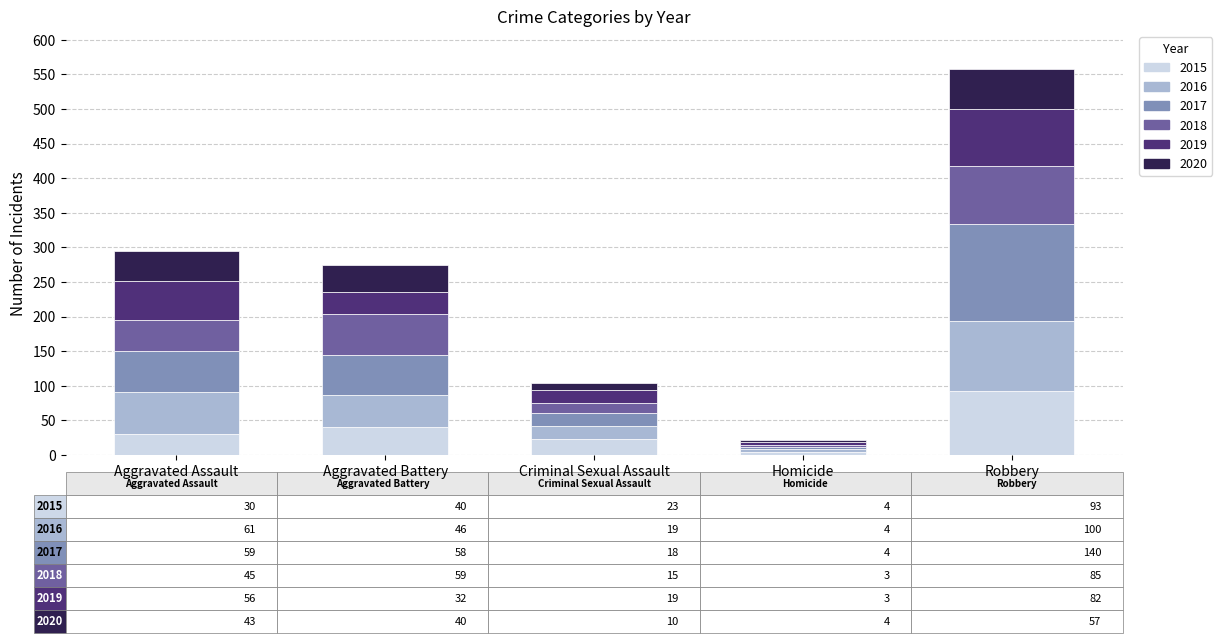

At which category is the sum across all series the highest?

Robbery